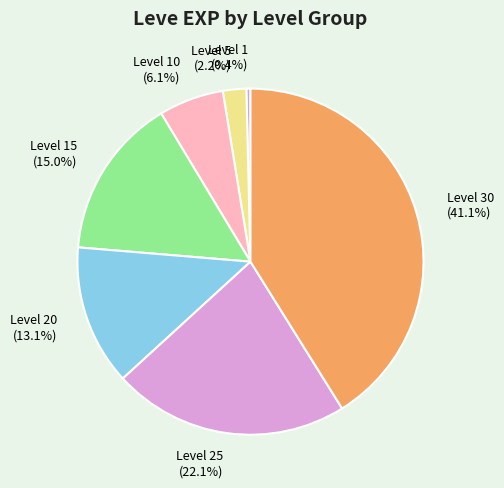

Between Level 1 and Level 5, which is larger?

Level 5